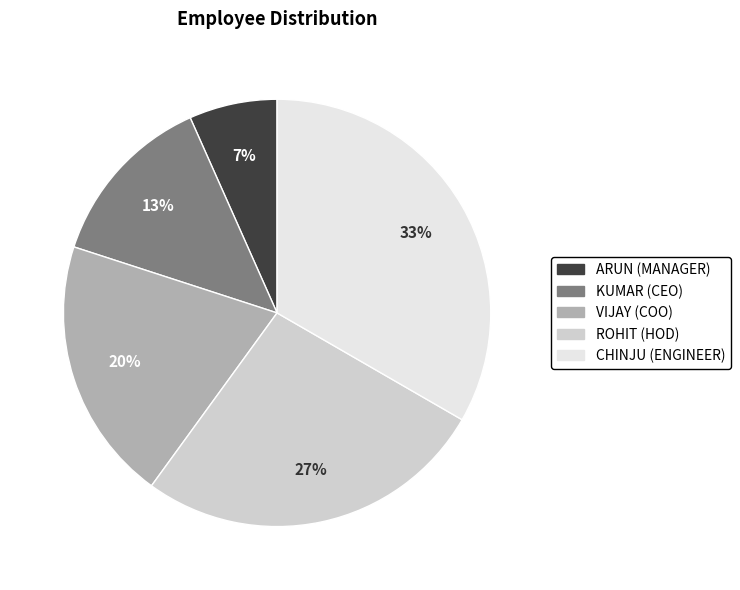

To the nearest percent, what portion does CHINJU represent?

33%